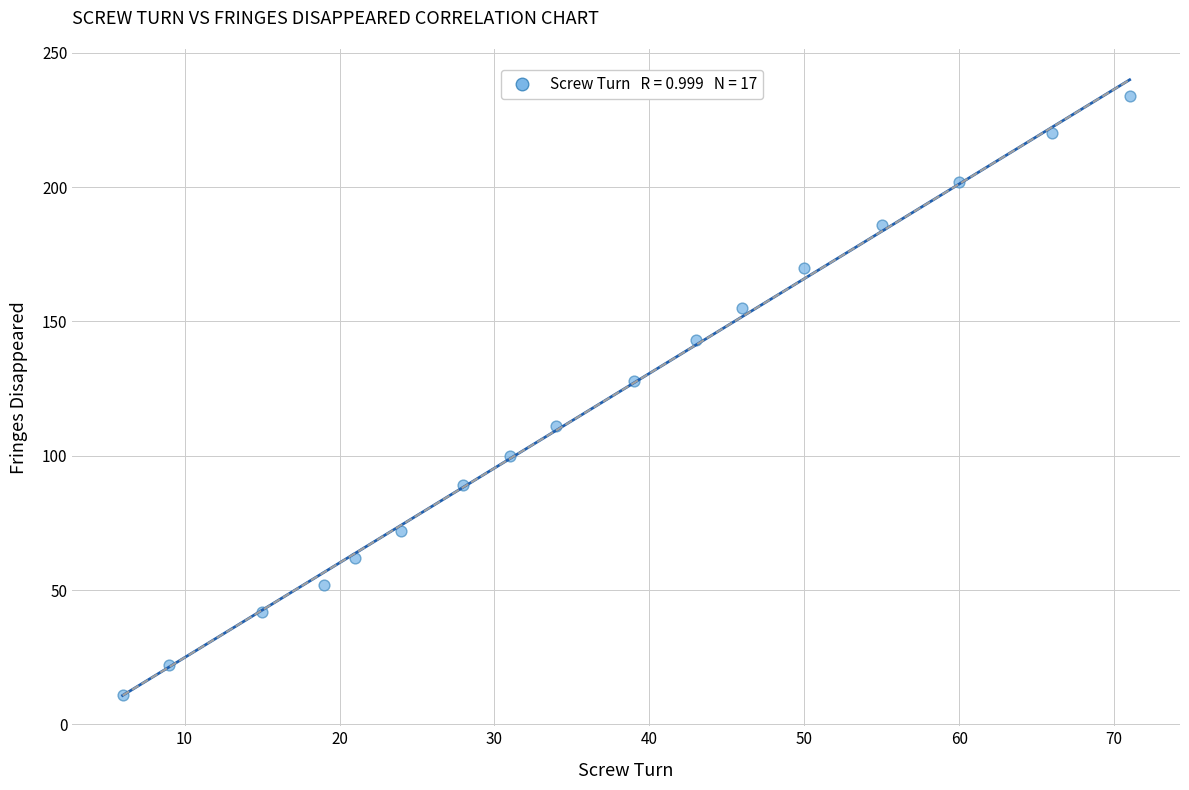

What Y value in the scatter plot is closest to 122?

128